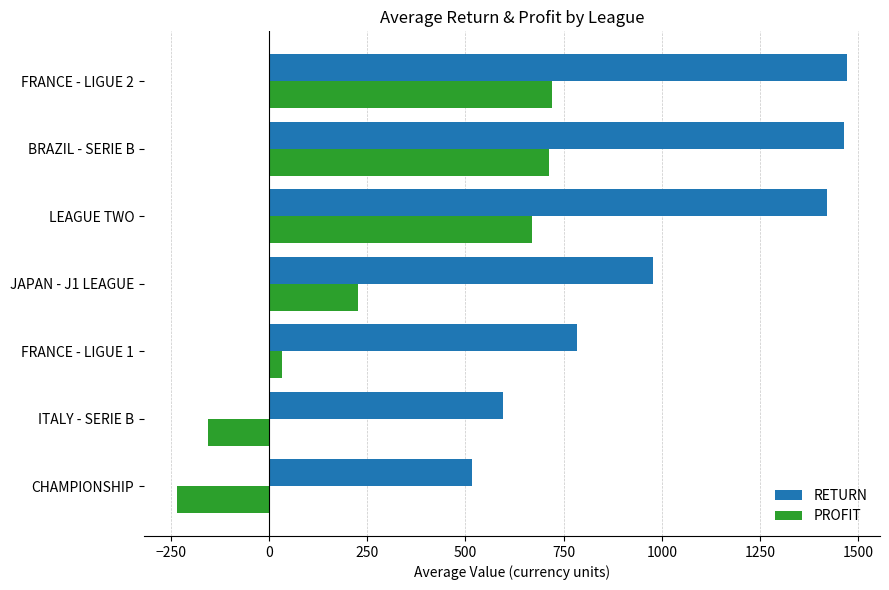

What is the spread (max minus min) of values at LEAGUE TWO?

750.0